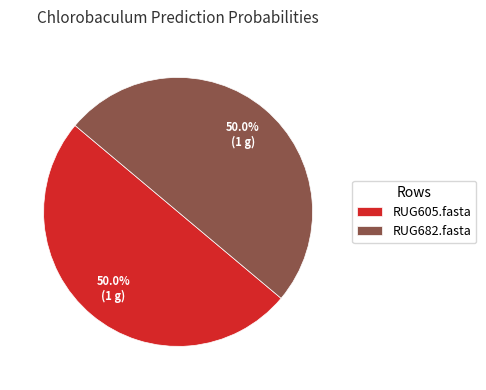

What portion of the pie excludes RUG605.fasta?

50.0%